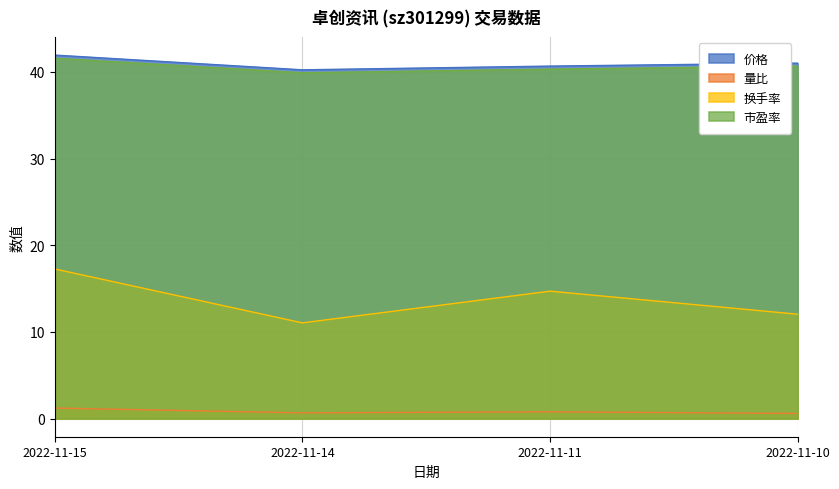

Reading left to right, list all the values displayed in this chart.

价格: 2022-11-15=41.9	2022-11-14=40.2	2022-11-11=40.7	2022-11-10=41.0
量比: 2022-11-15=1.2	2022-11-14=0.7	2022-11-11=0.8	2022-11-10=0.6
换手率: 2022-11-15=17.3	2022-11-14=11.0	2022-11-11=14.7	2022-11-10=12.0
市盈率: 2022-11-15=41.6	2022-11-14=39.9	2022-11-11=40.3	2022-11-10=40.7